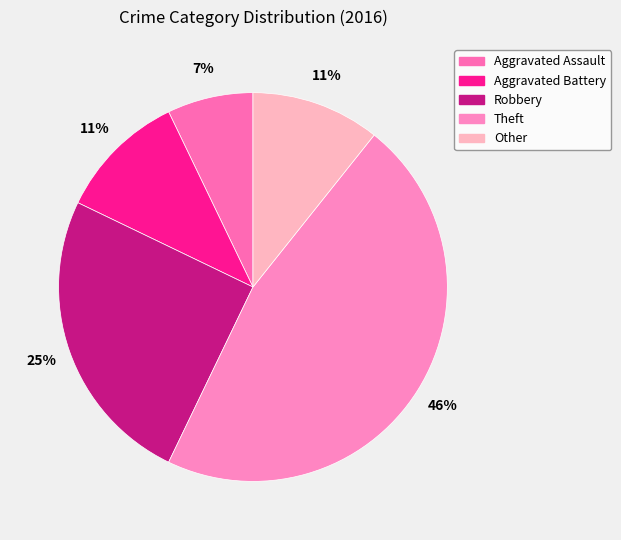

Is it true that Theft is 46% of the pie?

True